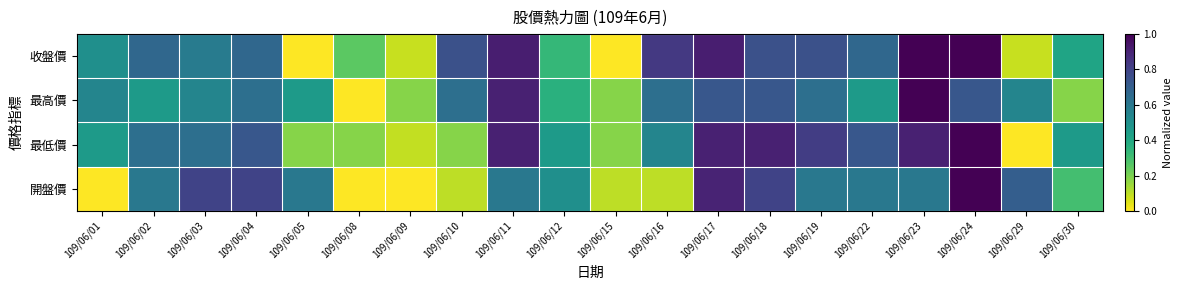

At 109/06/05, list the series in order from smallest to largest.

收盤價, 最低價, 最高價, 開盤價